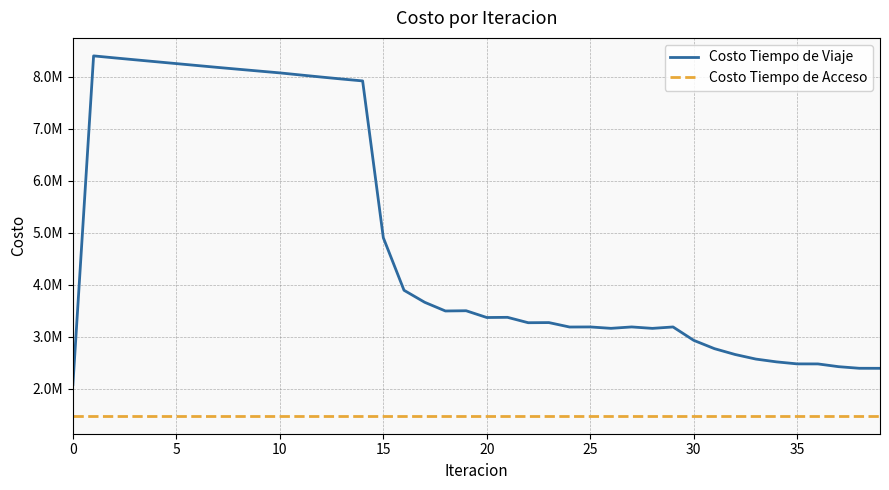

What are all the series names shown in the legend?

Costo Tiempo de Viaje, Costo Tiempo de Acceso